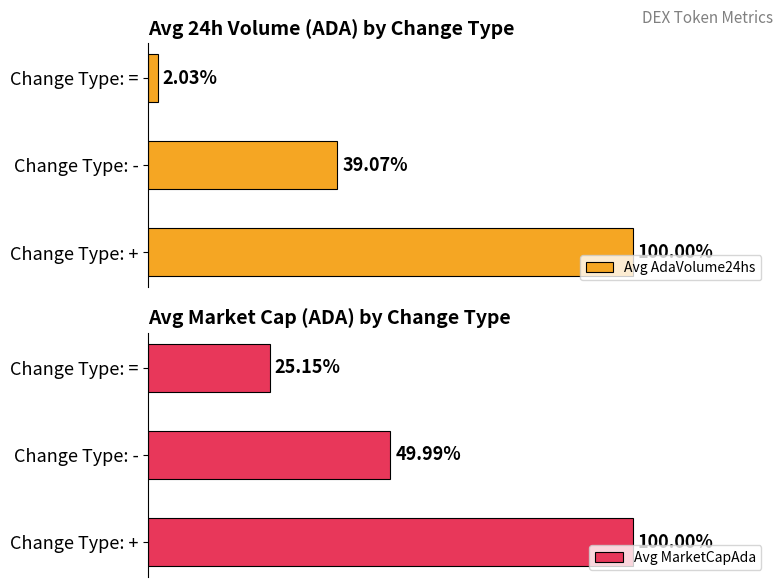

Is it true that Avg MarketCapAda equals 77814967 at Change Type: +?

False